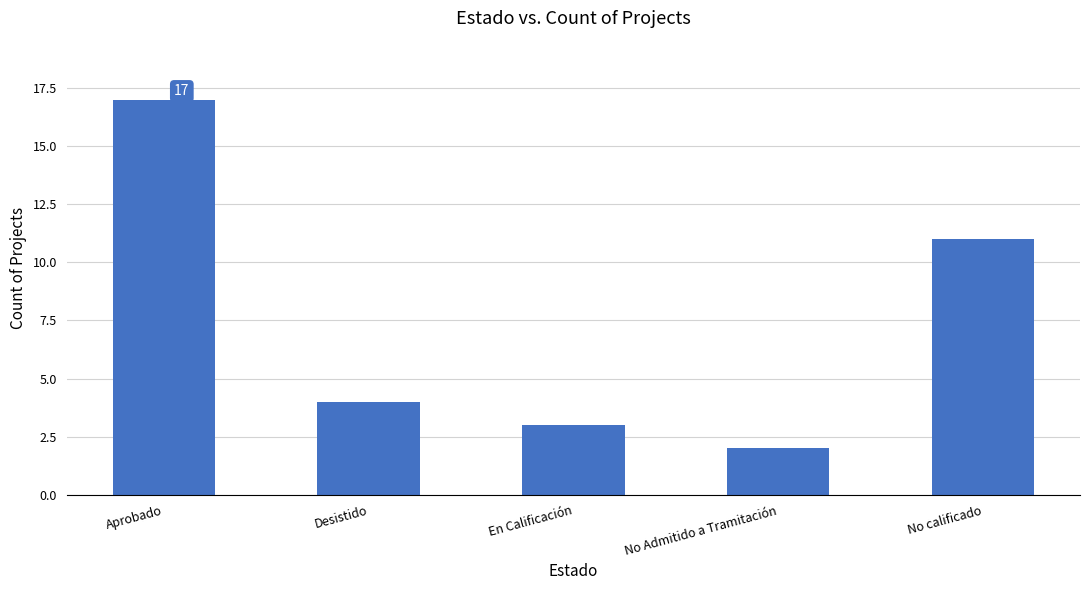

At which category does the chart reach its minimum across all series?

No Admitido a Tramitación